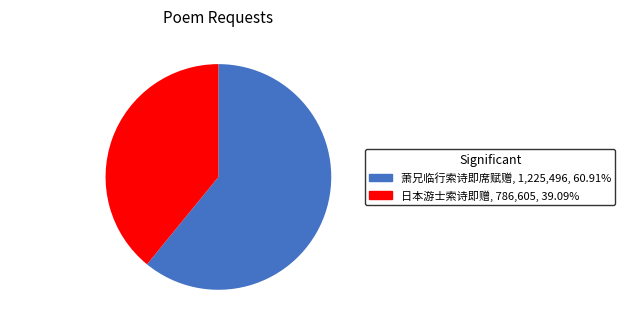

Rank the categories by value from lowest to highest.

日本游士索诗即赠, 萧兄临行索诗即席赋赠